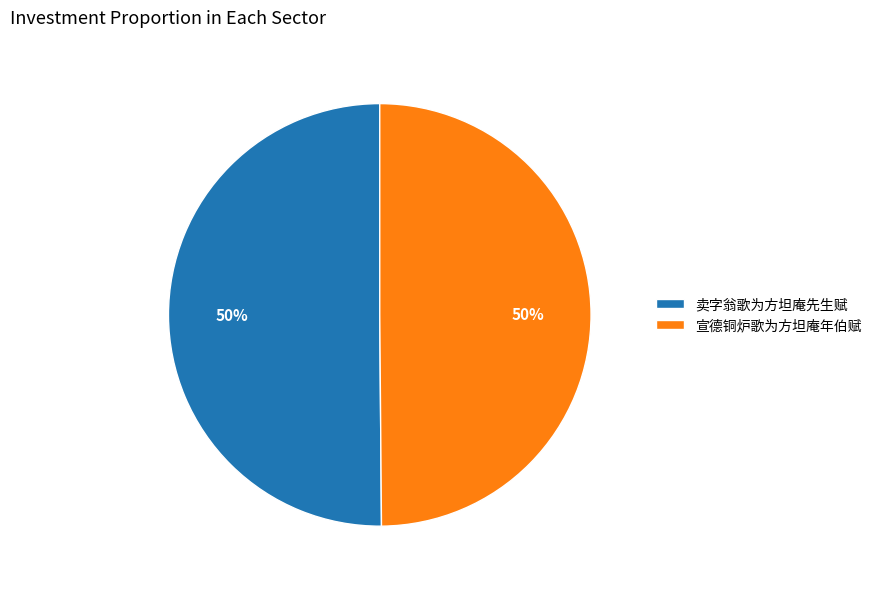

What percentage is the 宣德铜炉歌为方坦庵年伯赋 slice, to the nearest percent?

50%